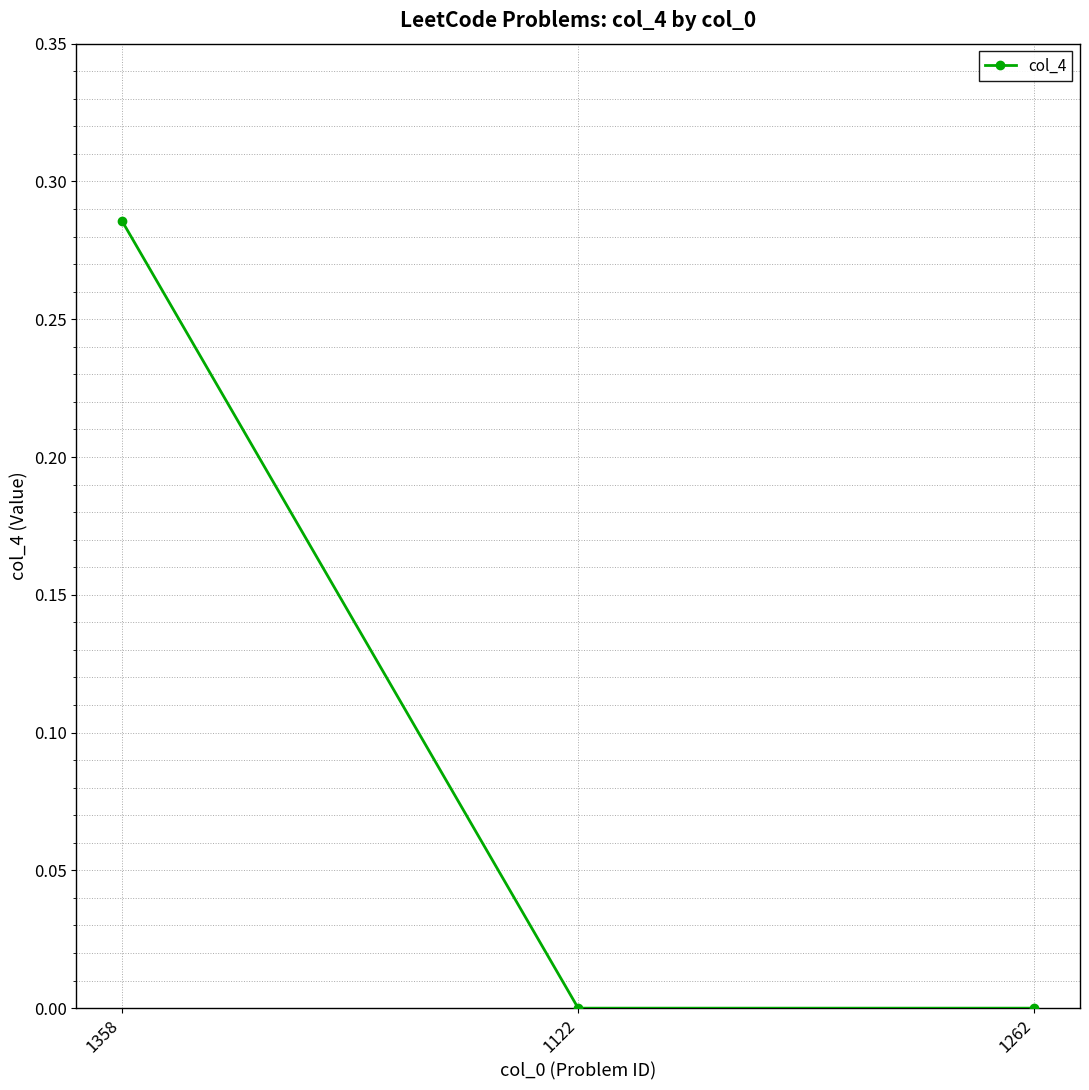

The value at 1262 is -0.2. True or false?

False